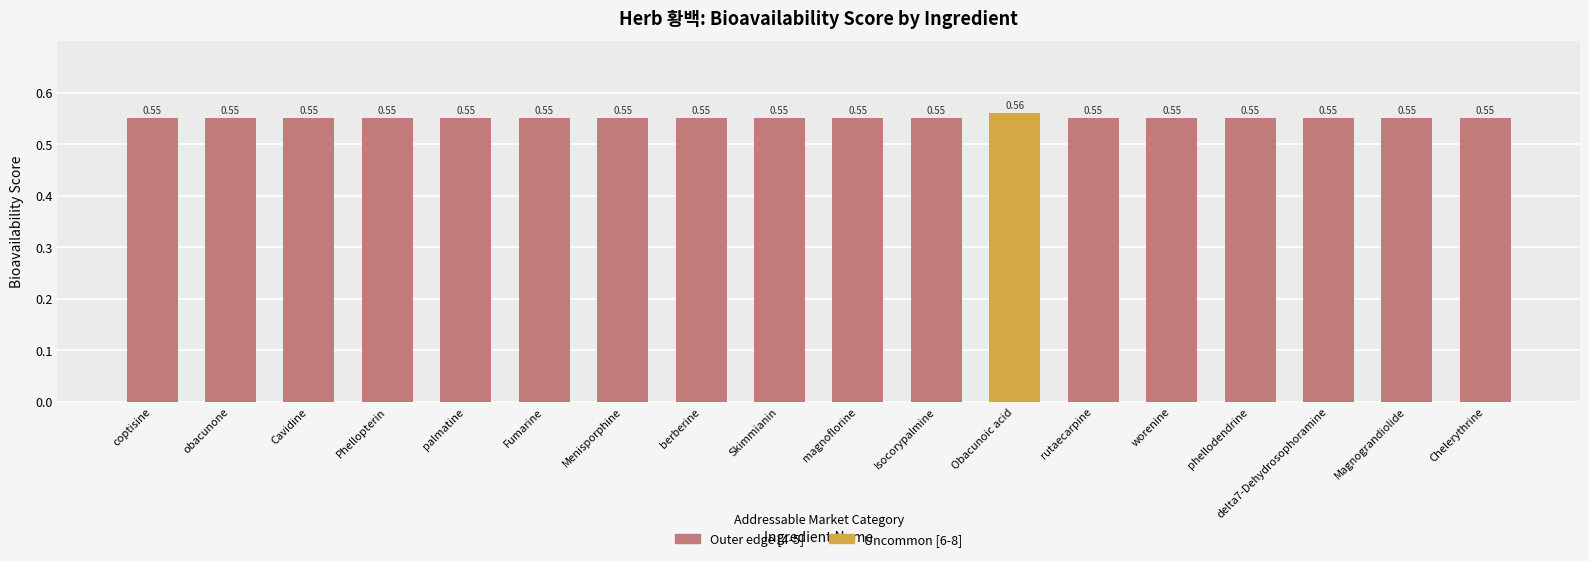

Are the bars horizontal?

No